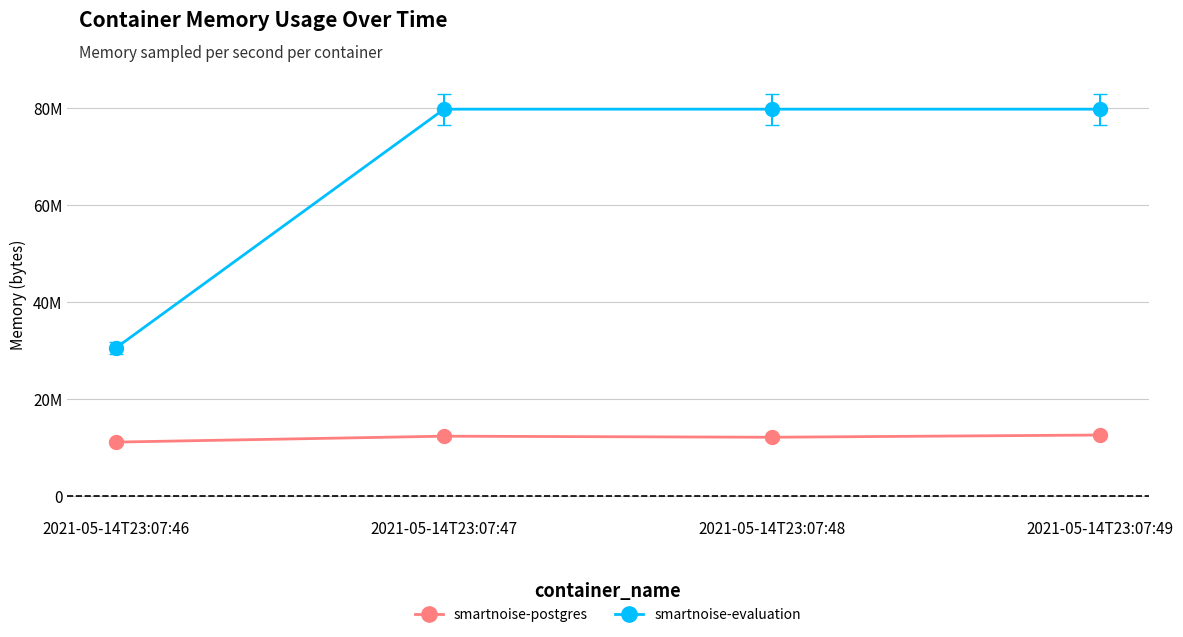

True or false: smartnoise-evaluation has a value of 79761408 at 2021-05-14T23:07:48.

True